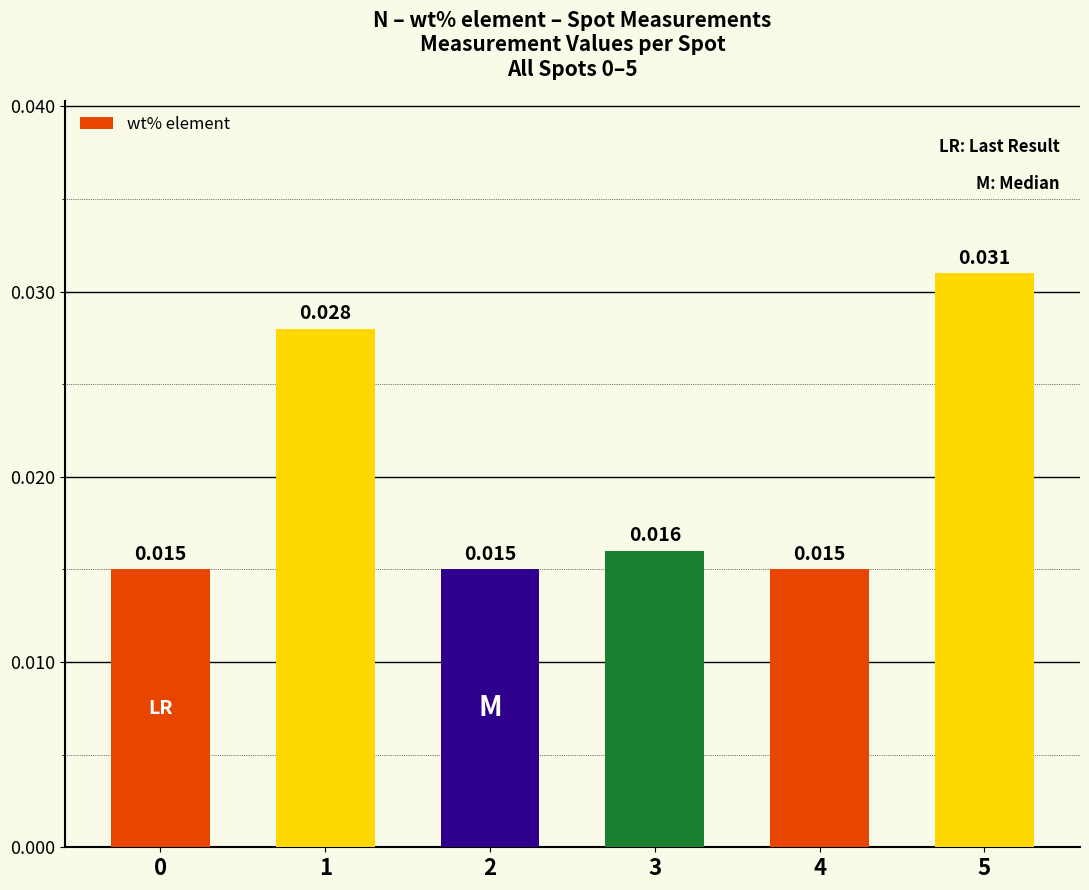

Which label corresponds to the largest value in the chart?

5